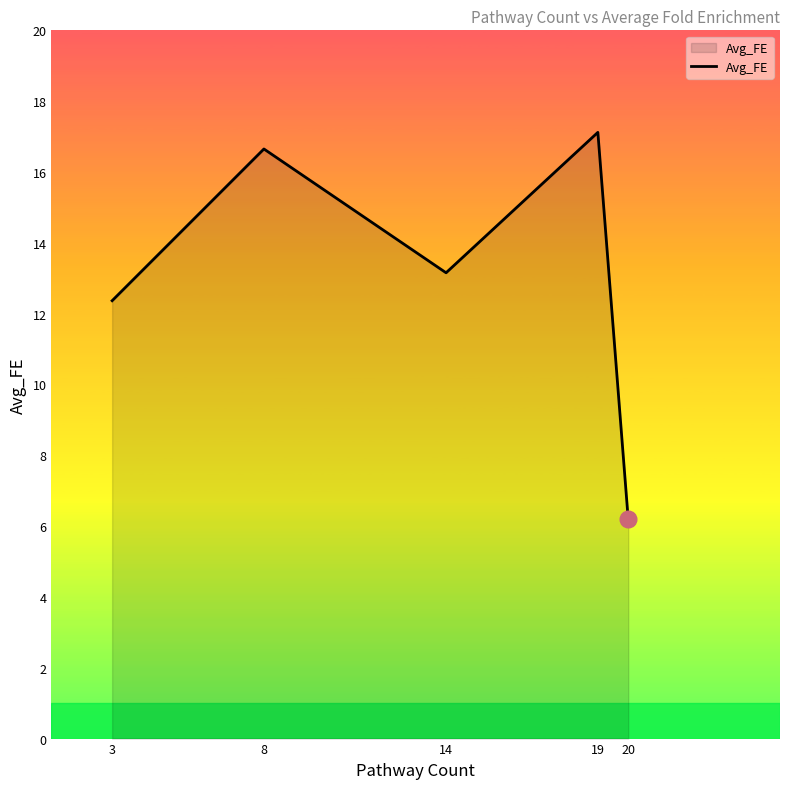

Which has a higher value, 14 or 3?

14